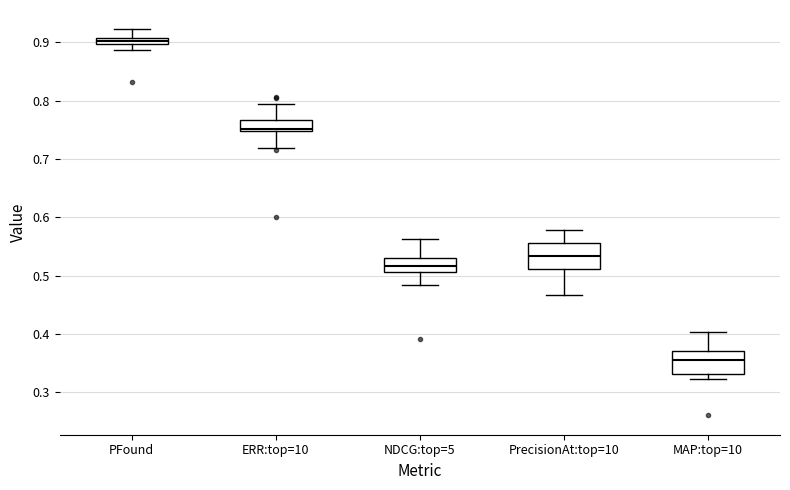

Which box's median line is the lowest?

MAP:top=10